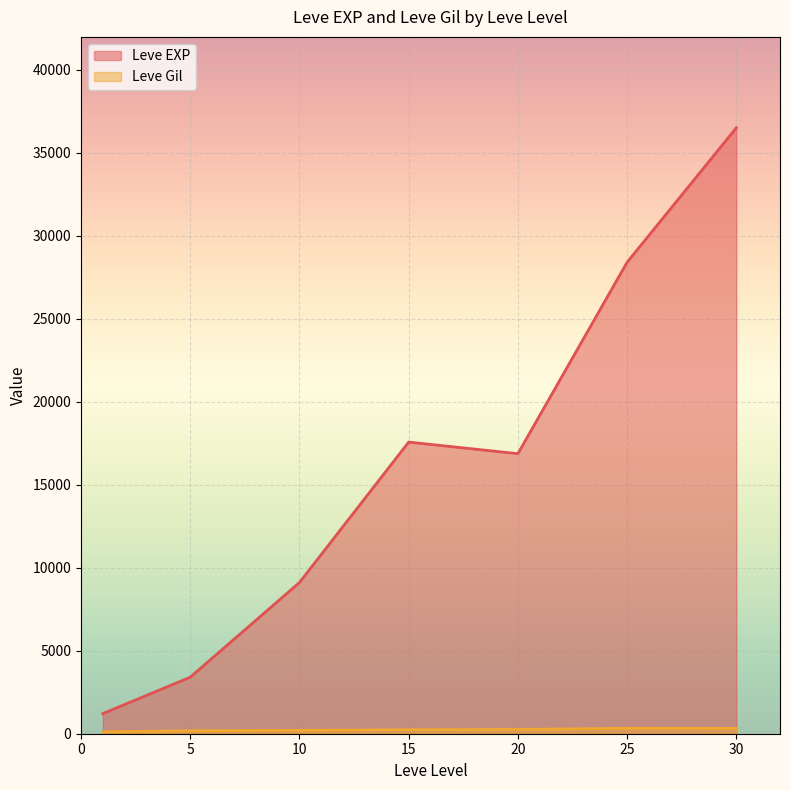

True or false: Leve EXP and Leve Gil intersect in this chart.

False